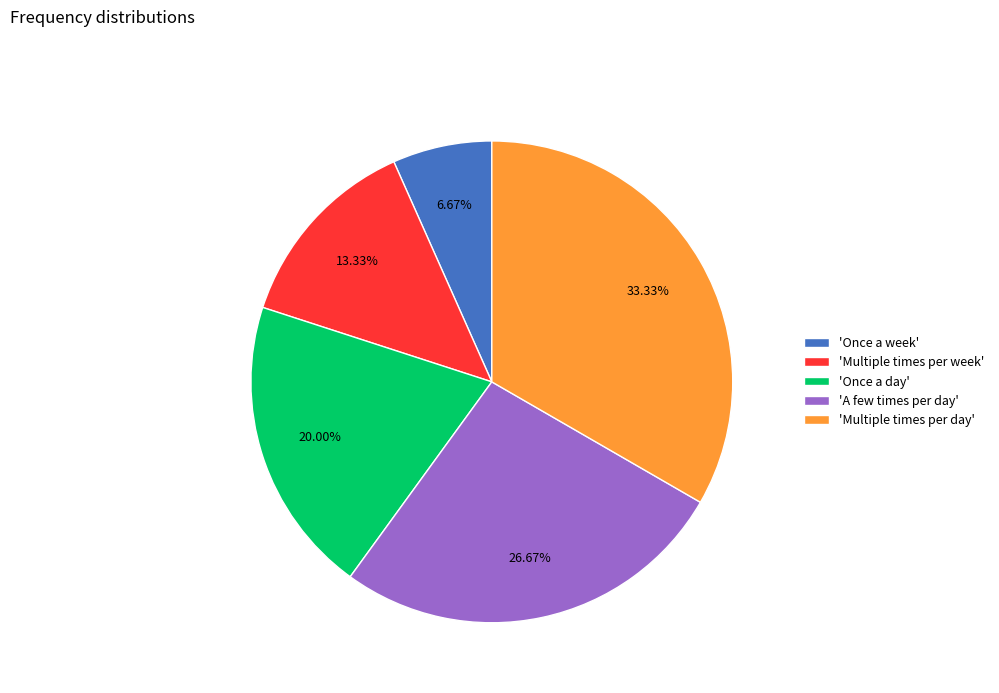

Between 'Once a week' and 'Multiple times per week', which is larger?

'Multiple times per week'